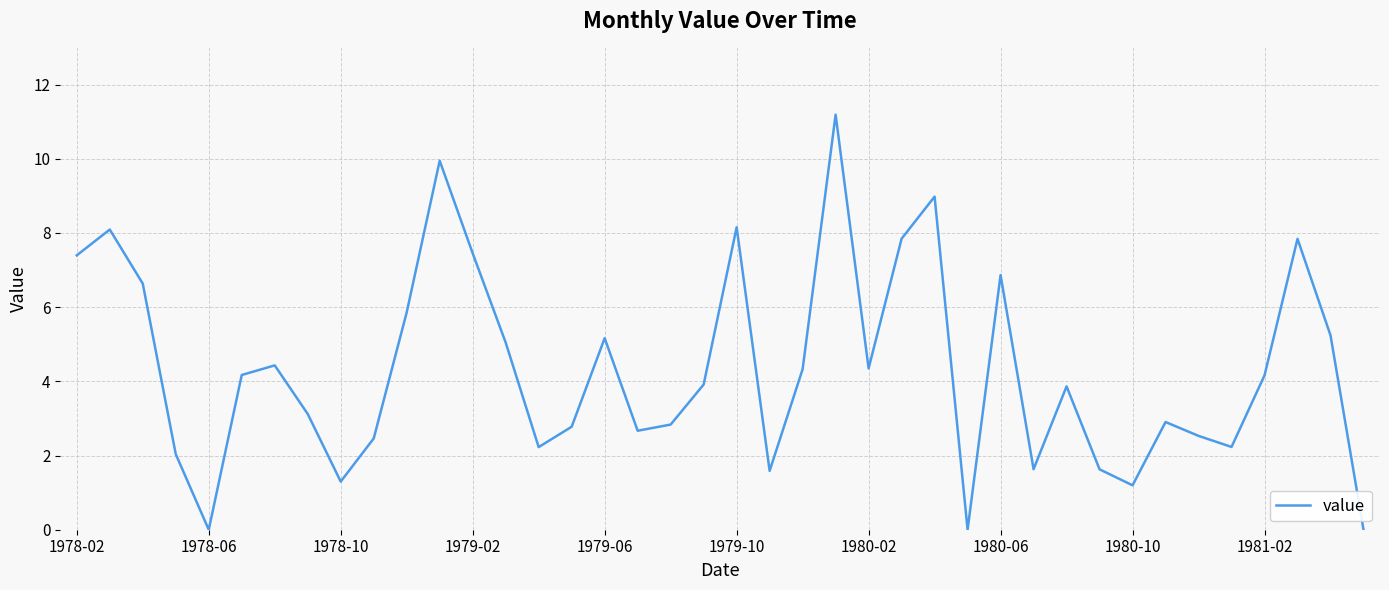

What is the maximum value shown in the chart?

11.2